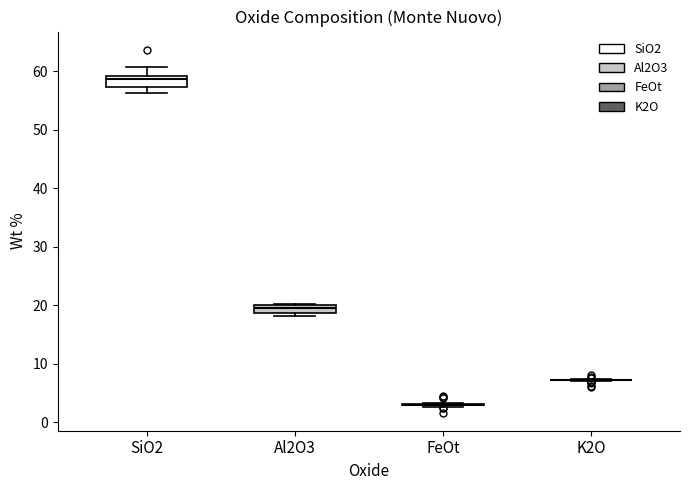

Where is the upper edge of the box for SiO2 on the y-axis? The values are not printed on the chart, so give them approximately, as read against the axis.

59